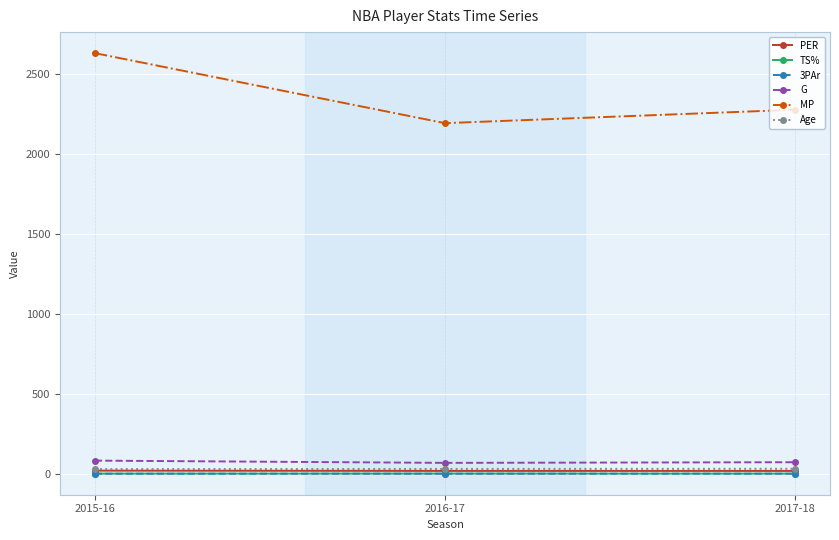

How many lines are shown in the chart?

6